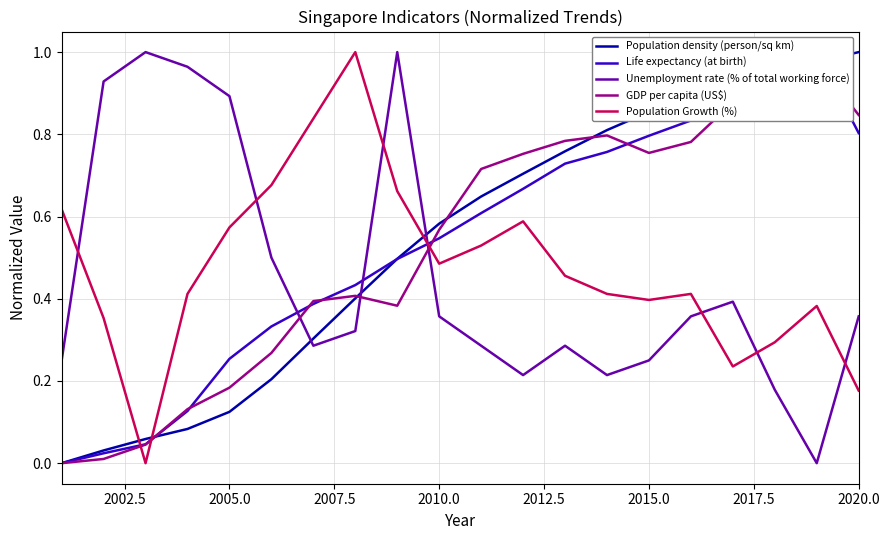

True or false: Population density (person/sq km) and Unemployment rate (% of total working force) cross at least once.

True